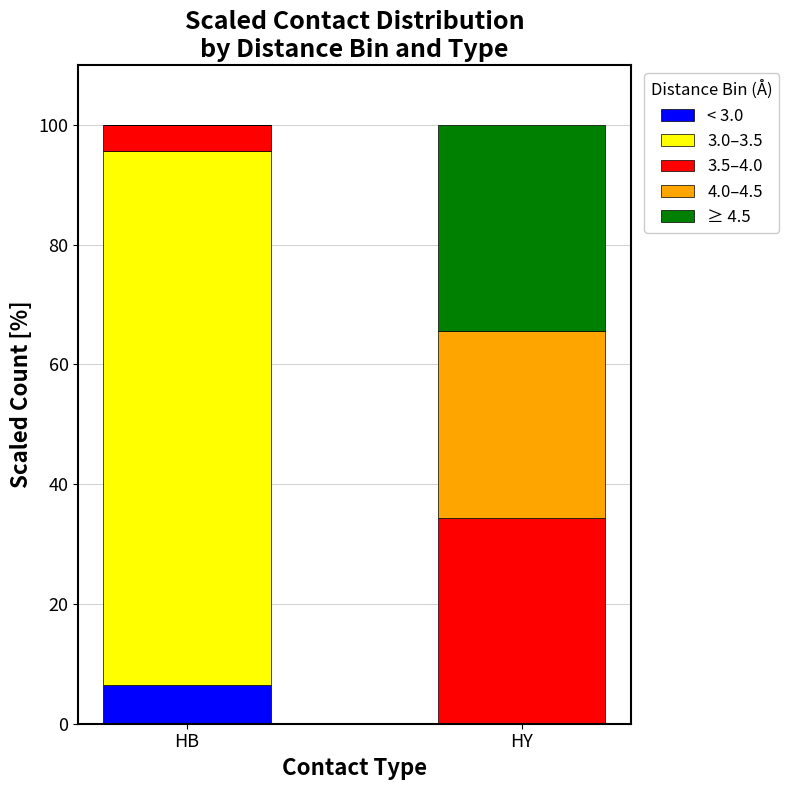

What is the total value across all series at HY?

100.0